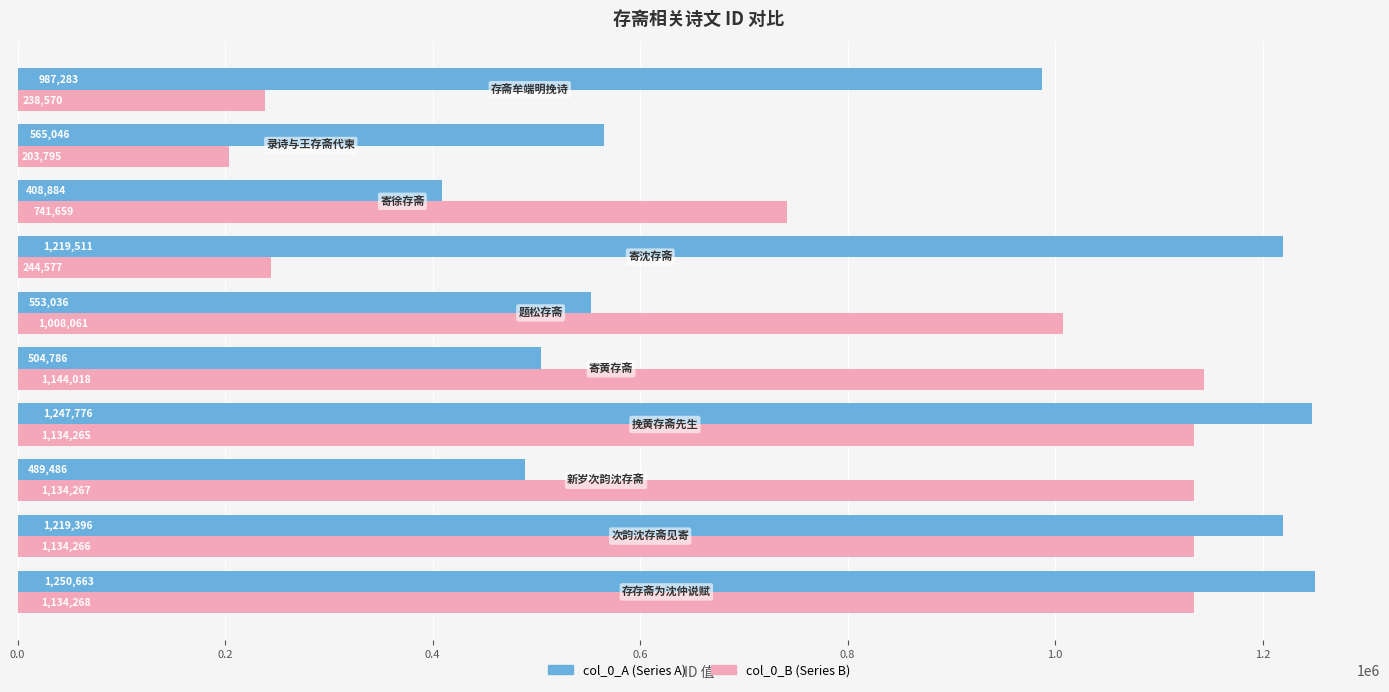

What is the maximum value shown in the chart?

1250663